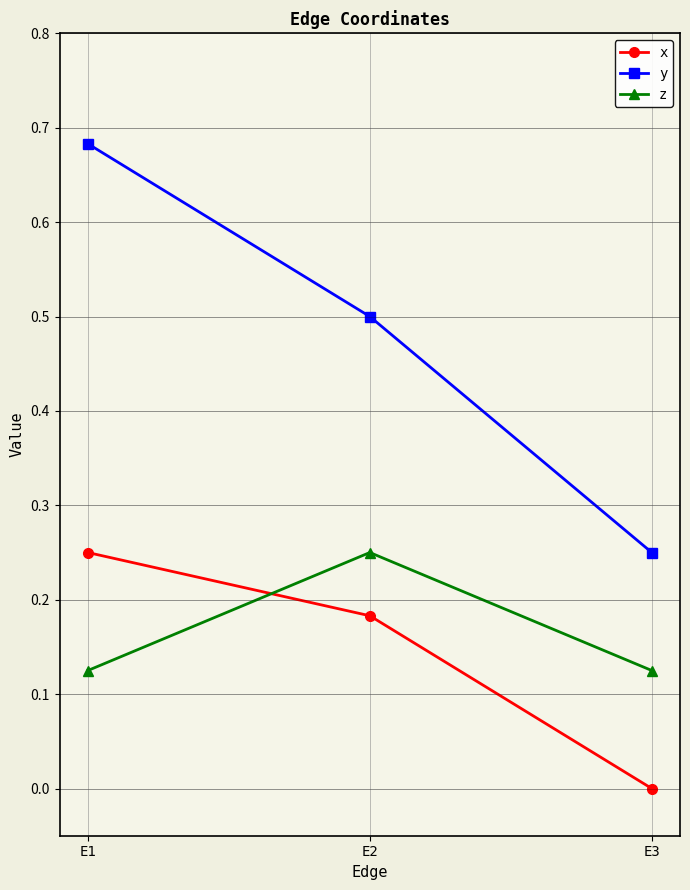

Rank the series at E1 from highest to lowest value.

y, x, z